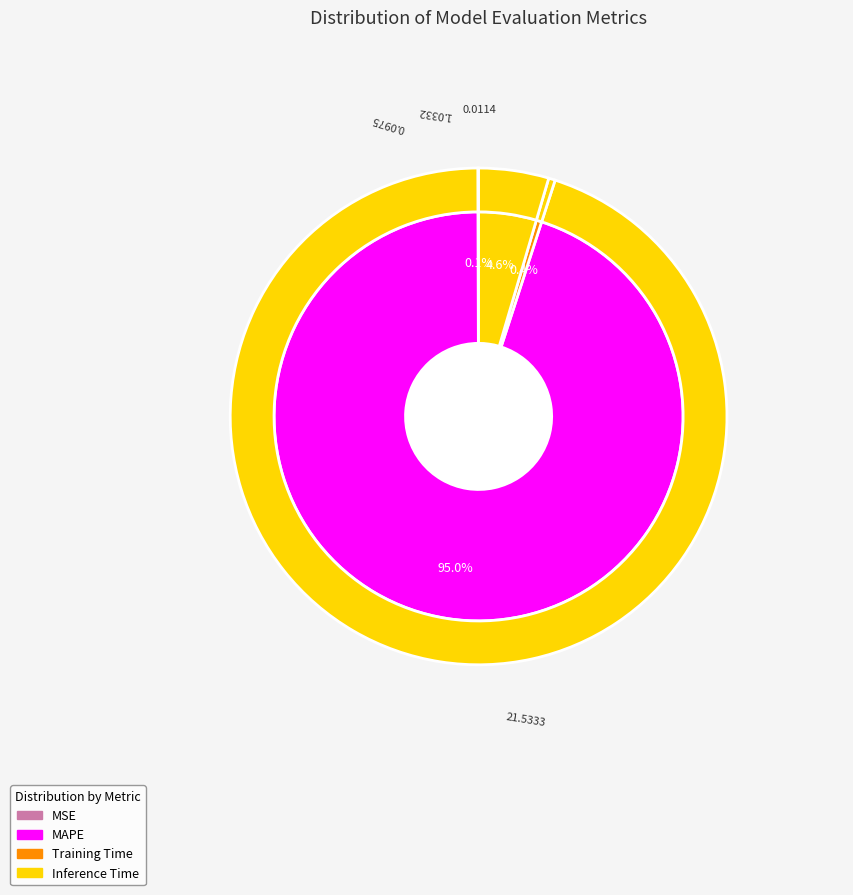

Which has a higher value, Inference Time or MSE?

Inference Time